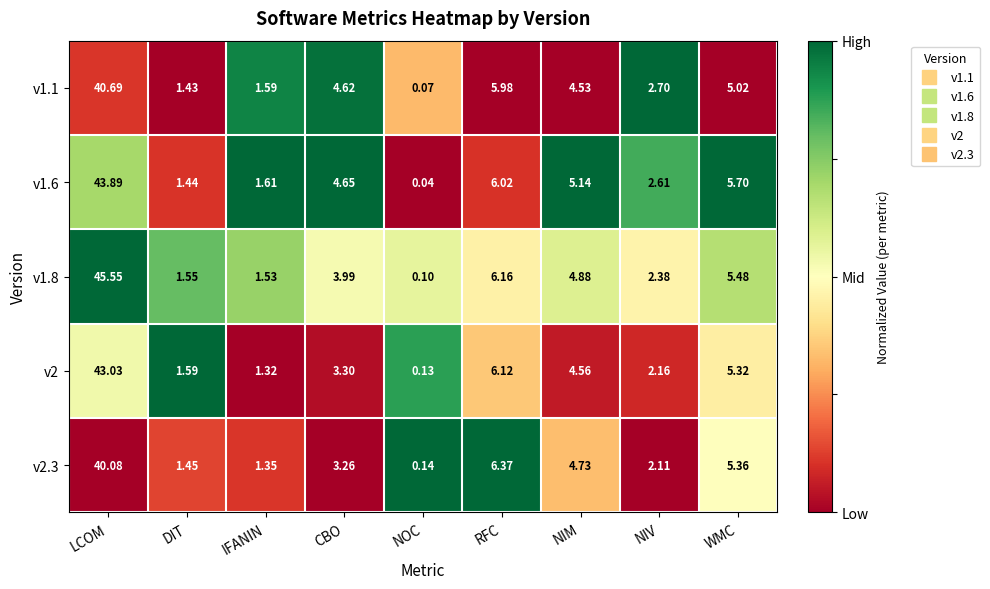

Is the value of v1.8 at NIV greater than the value of v1.1 at NIV?

No